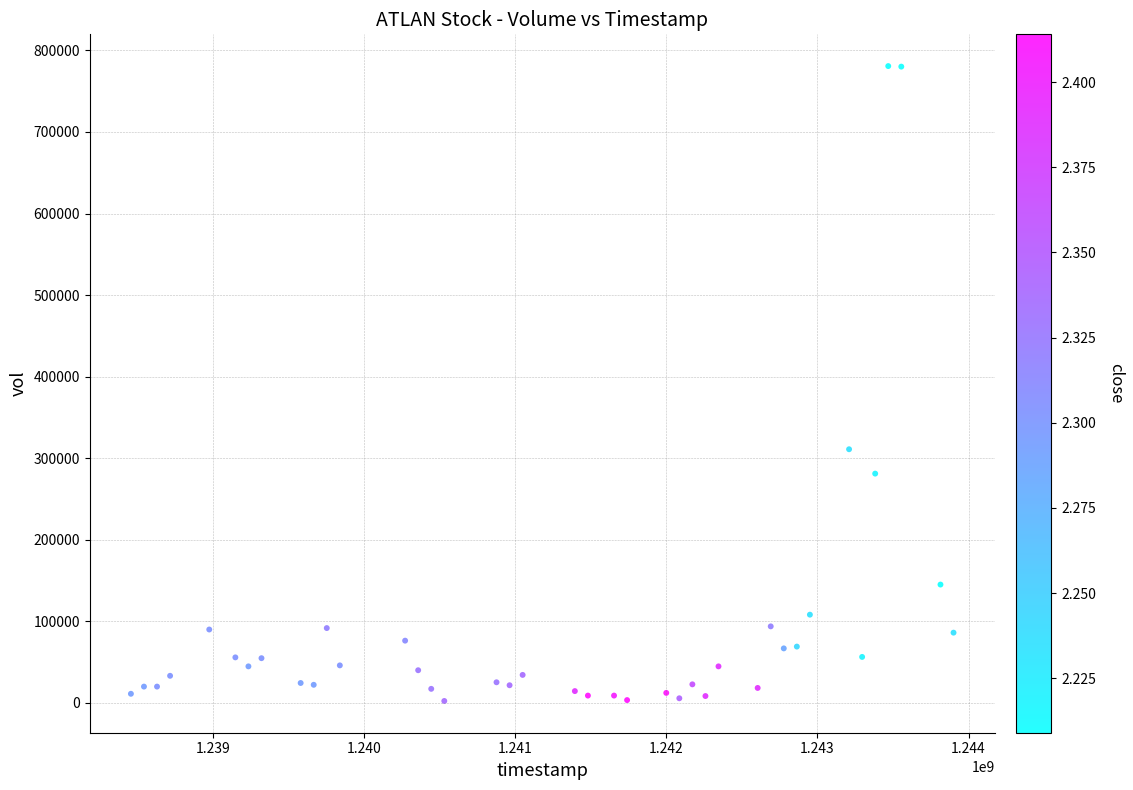

What is the range of X values (max minus min)?

5443200